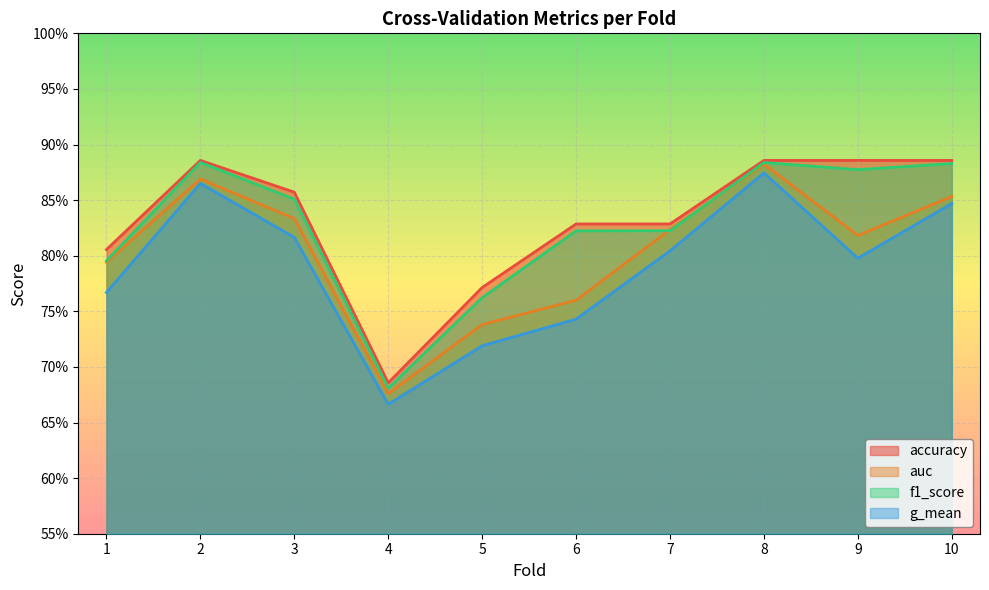

In f1_score, how many points are lower than both neighbors (excluding endpoints)?

2